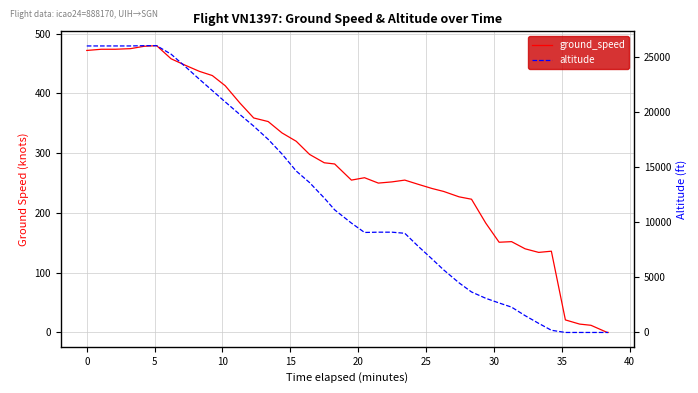

How many intersections are there between ground_speed and altitude?

1